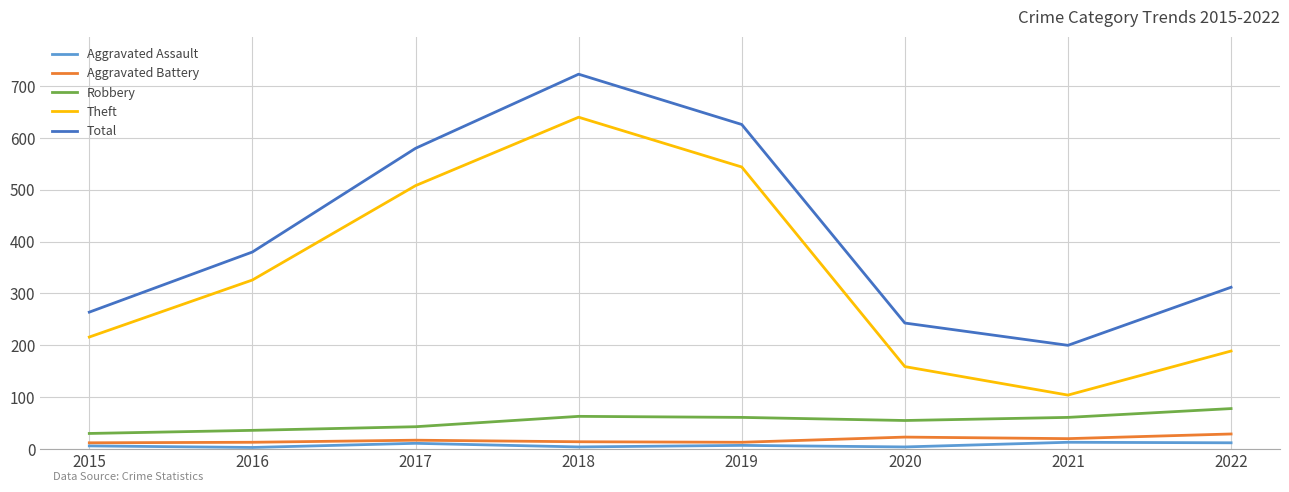

Where is the first local maximum for Aggravated Assault?

2017